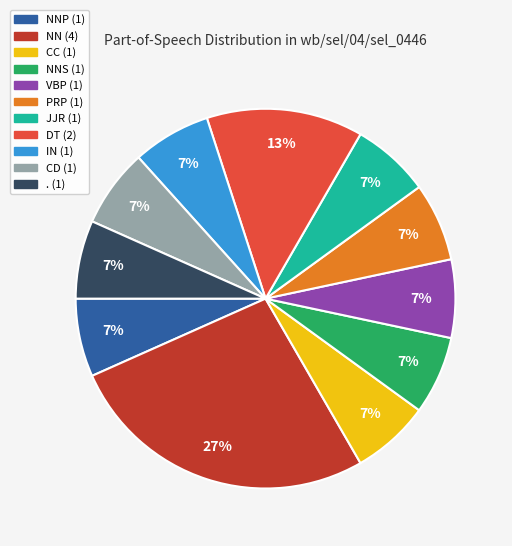

To the nearest percent, what is the average slice percentage?

9%